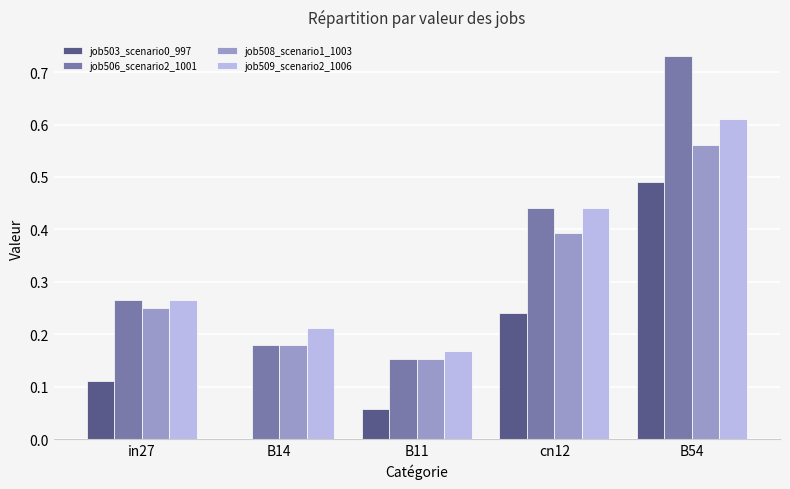

Between B14 and B11, which series saw the biggest shift?

job503_scenario0_997